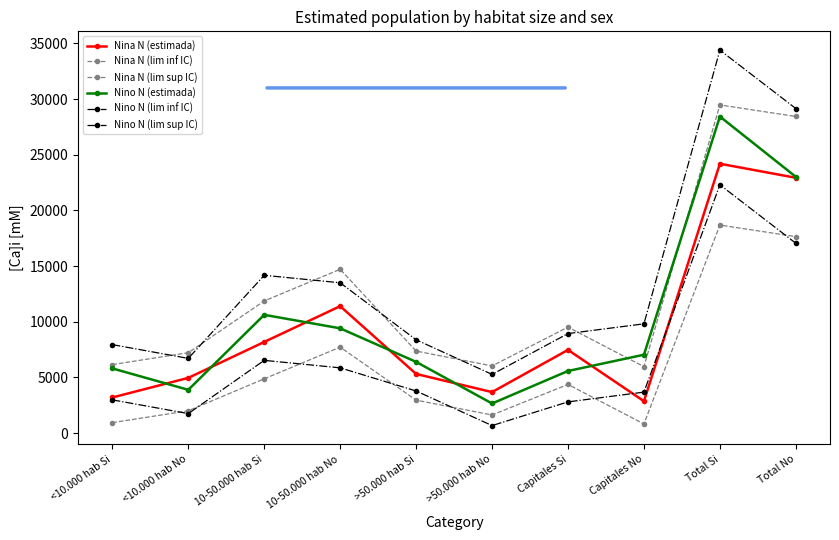

How many data points in Nino N (lim inf IC) are less than 3789?

5